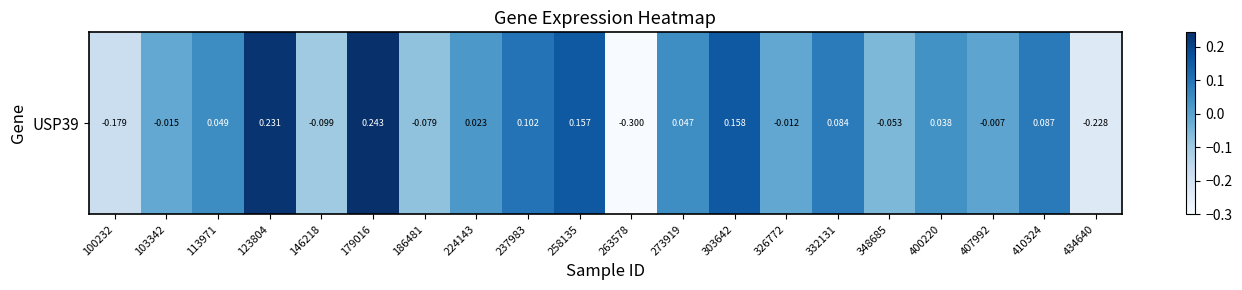

Rank the categories by value from lowest to highest.

263578, 434640, 100232, 146218, 186481, 348685, 103342, 326772, 407992, 224143, 400220, 273919, 113971, 332131, 410324, 237983, 258135, 303642, 123804, 179016